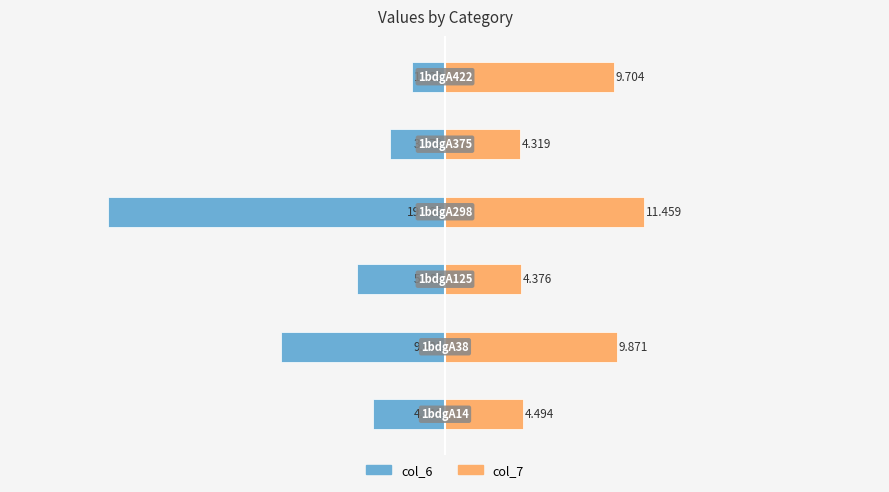

What is the average value of the col_7 series?

7.4